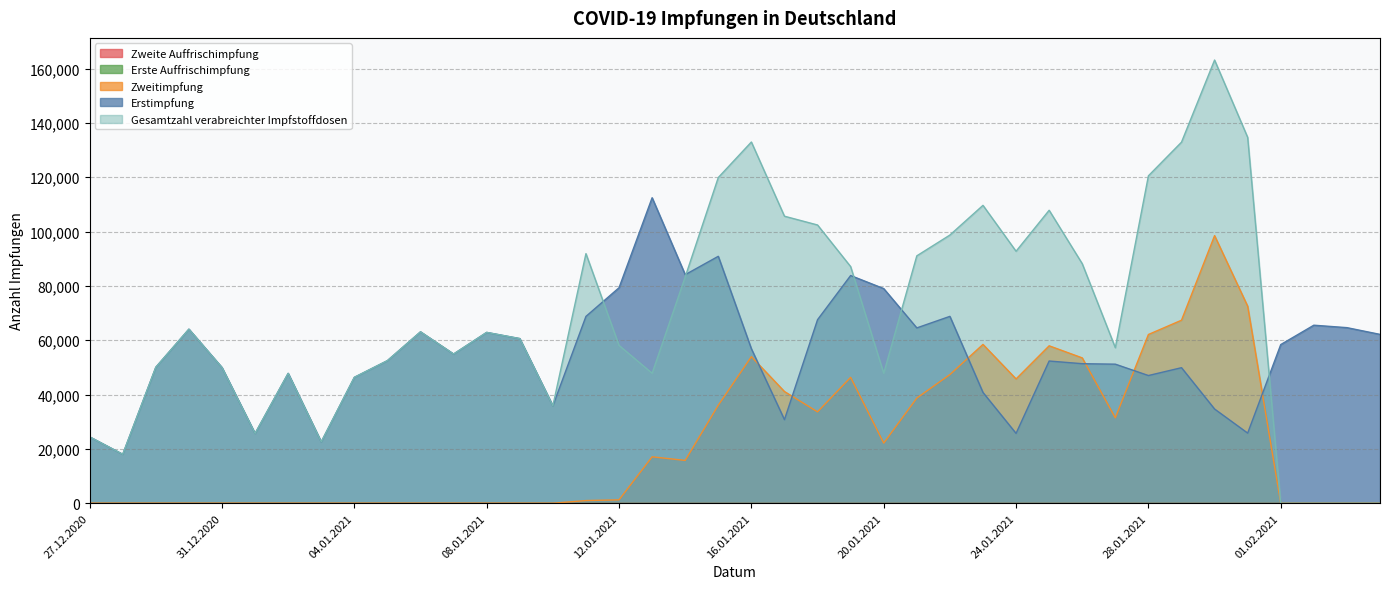

What is the value of the Gesamtzahl verabreichter Impfstoffdosen point at the 29th from the left?

92744